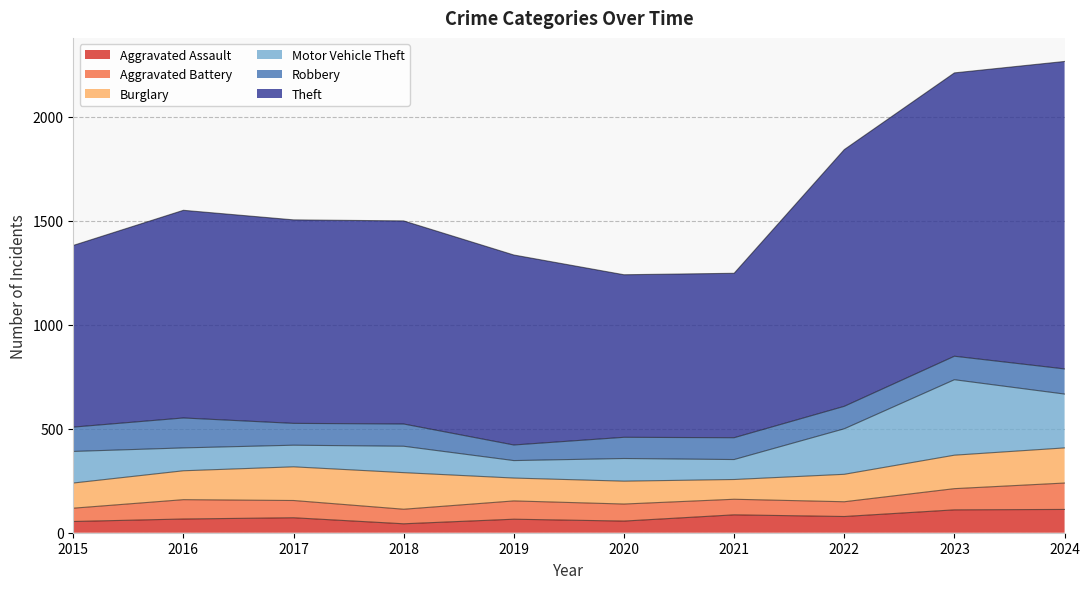

Between 2021 and 2017, which is larger?

2021